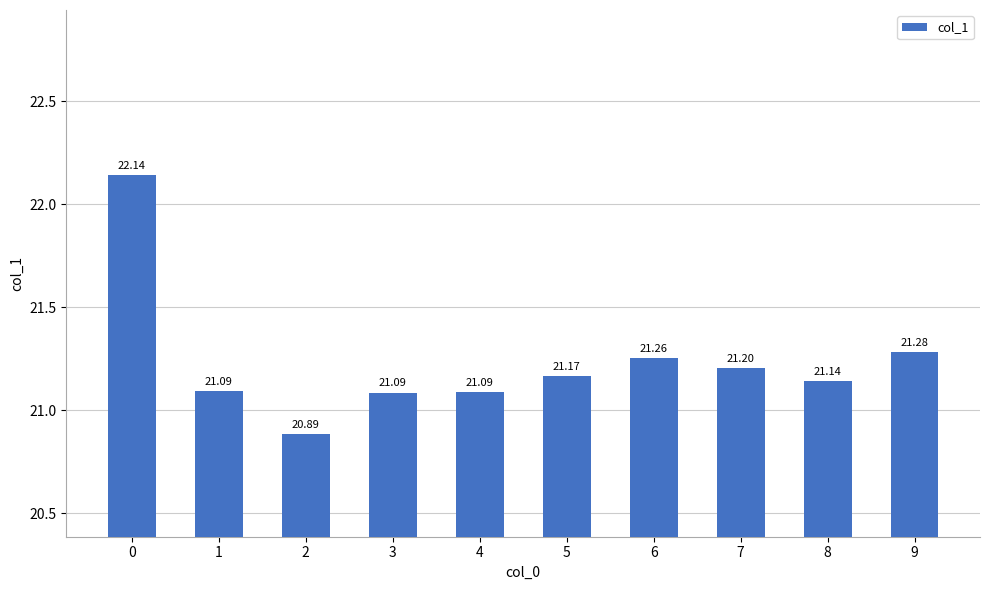

What is the sum of the values at 8 and 0?

43.3